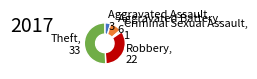

How many segments does this pie chart have?

5